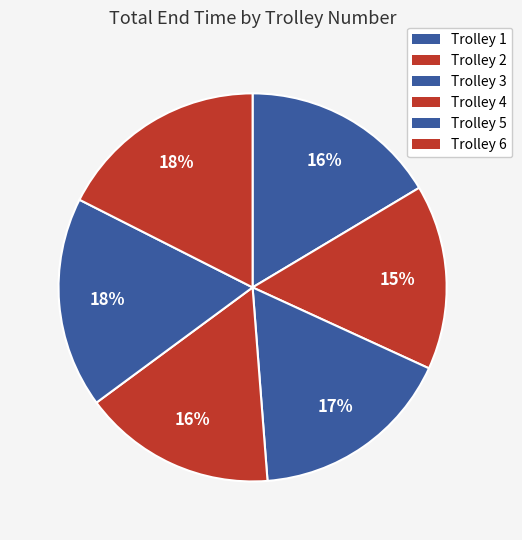

Is it true that Trolley 3 is 17% of the pie?

True